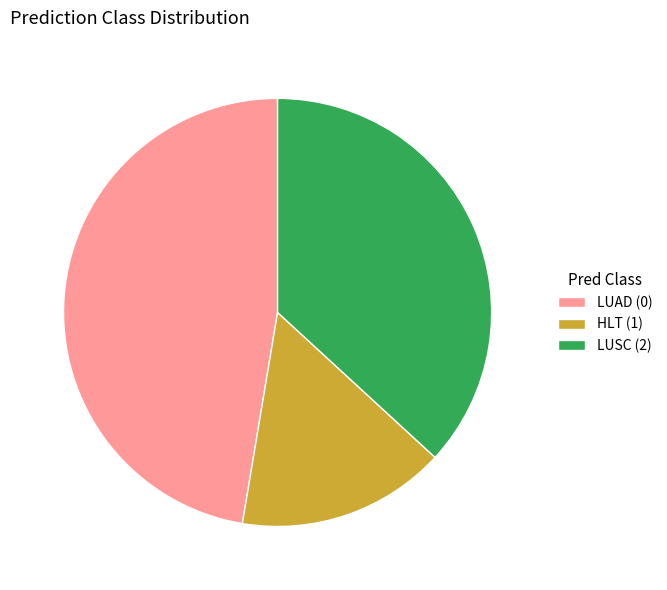

Is the sum of LUSC (2) and LUAD (0) greater than half?

Yes